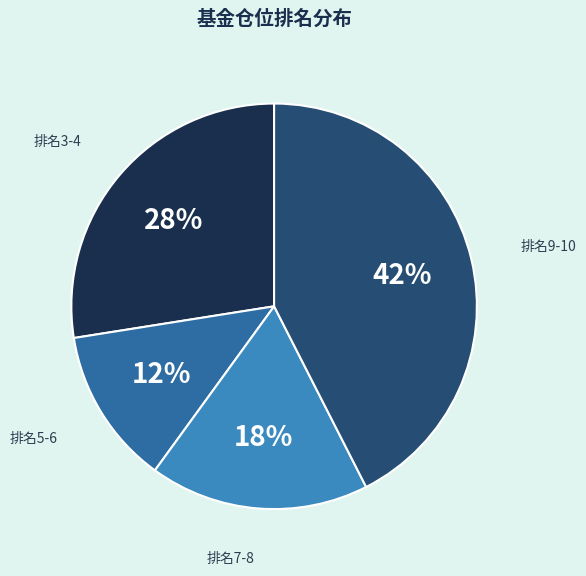

True or false: 排名3-4 accounts for 19% of the total.

False